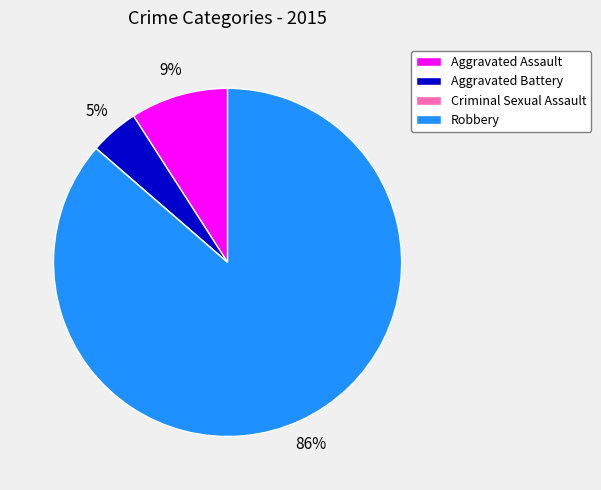

Which category has the biggest portion of the pie?

Robbery